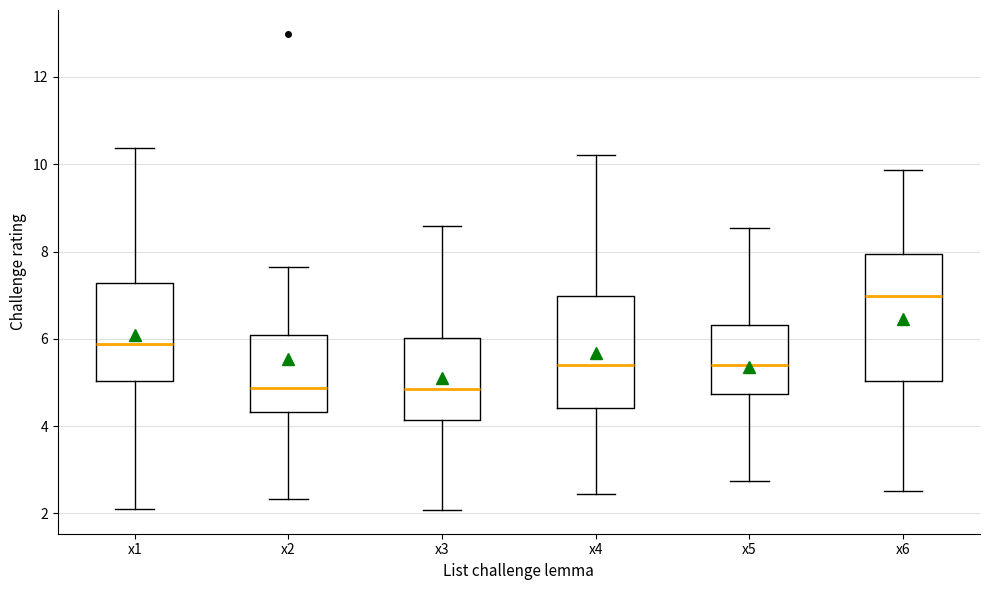

Which box's median line is the highest?

x6